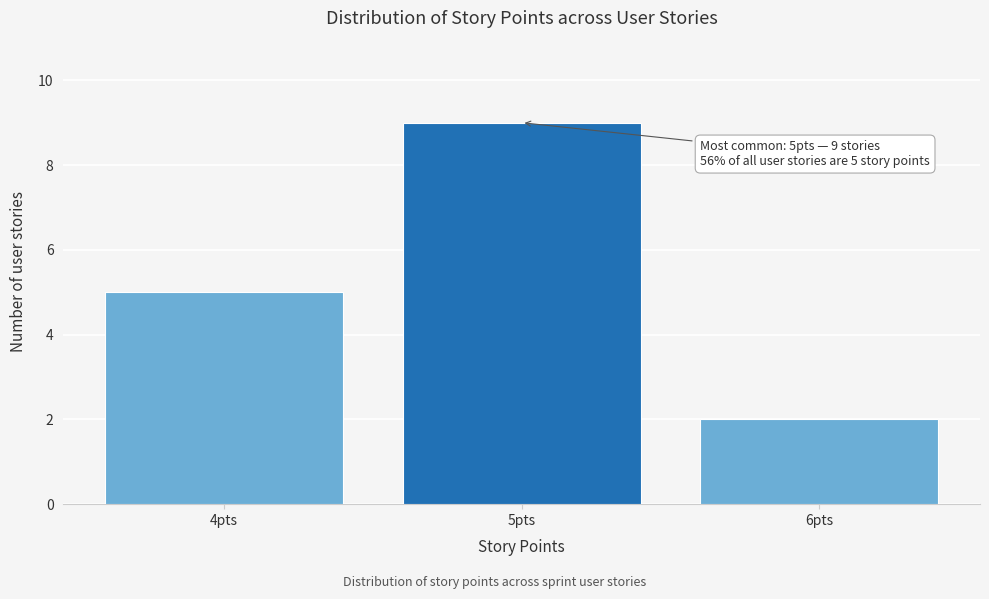

Reading right to left, what are all the values shown in this chart?

6pts=2	5pts=9	4pts=5